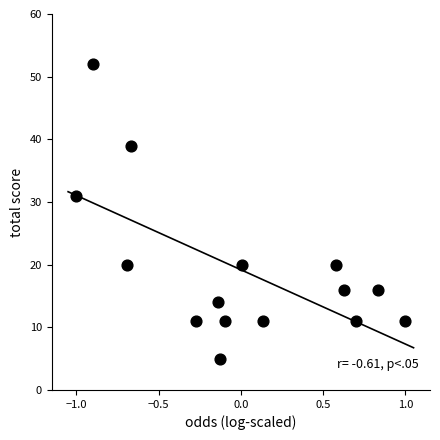

What is the range of Y values (max minus min)?

47